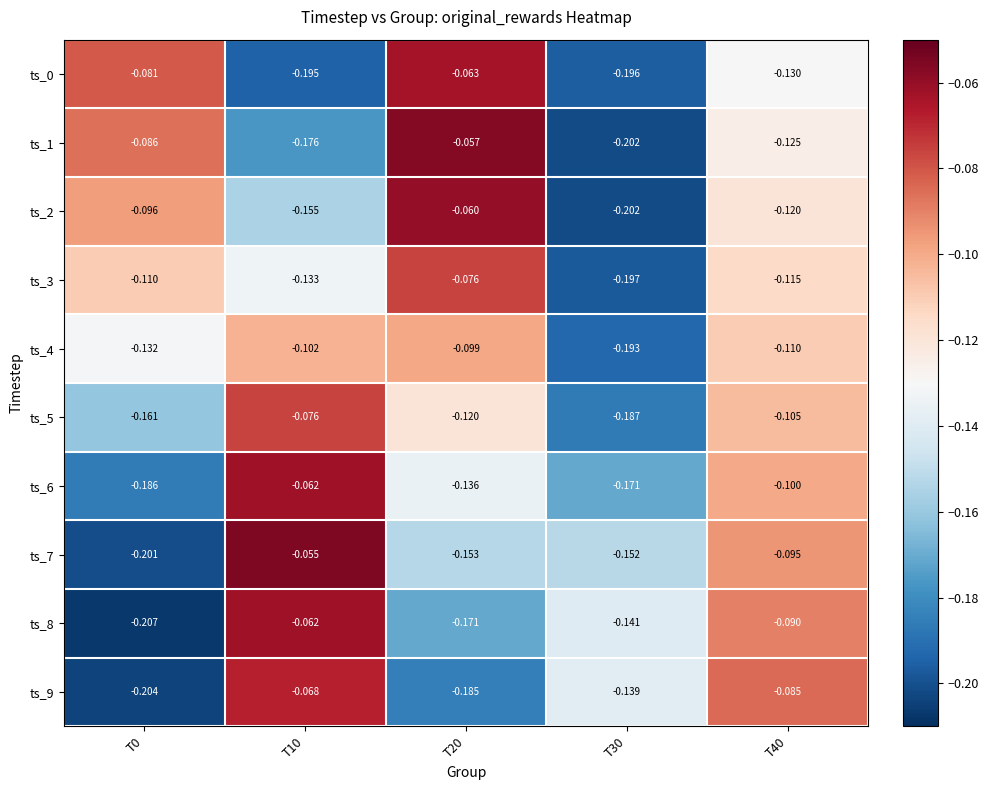

Is the value of ts_0 at T20 greater than the value of ts_7 at T0?

Yes